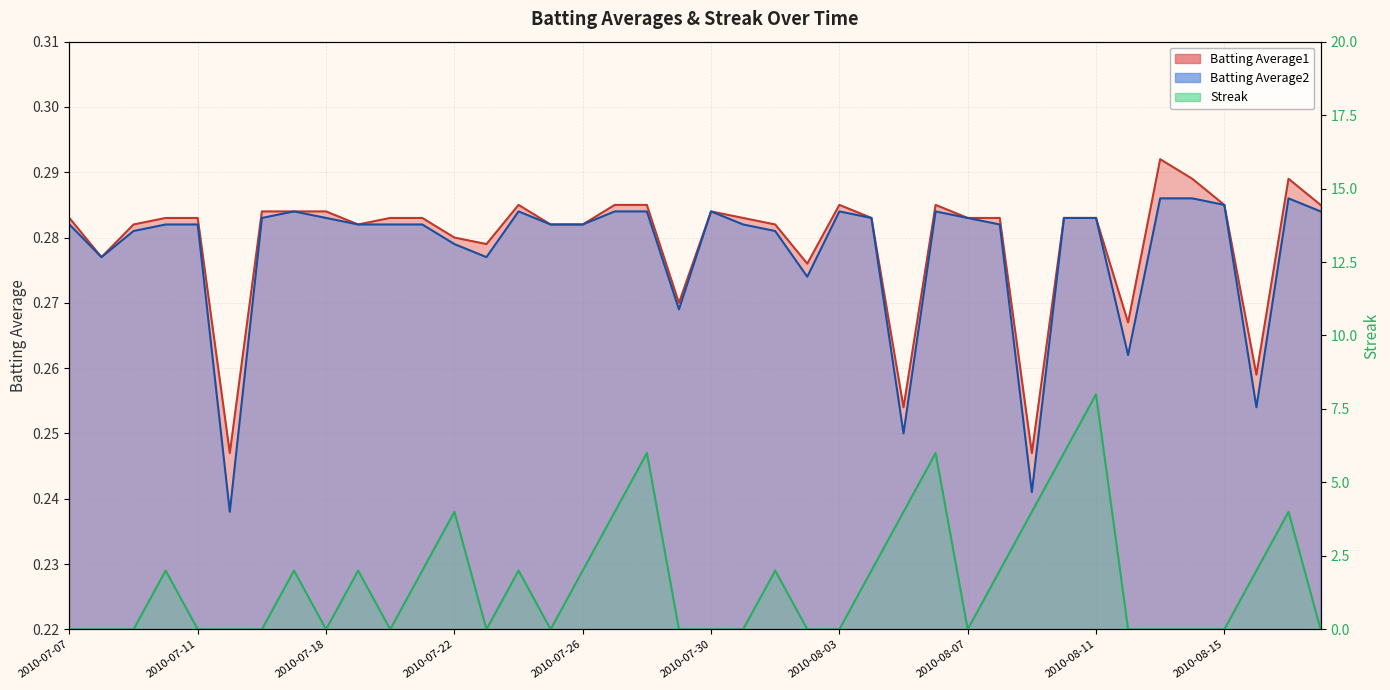

Is it true that Batting Average2 equals 0.3 at 2010-07-27?

True